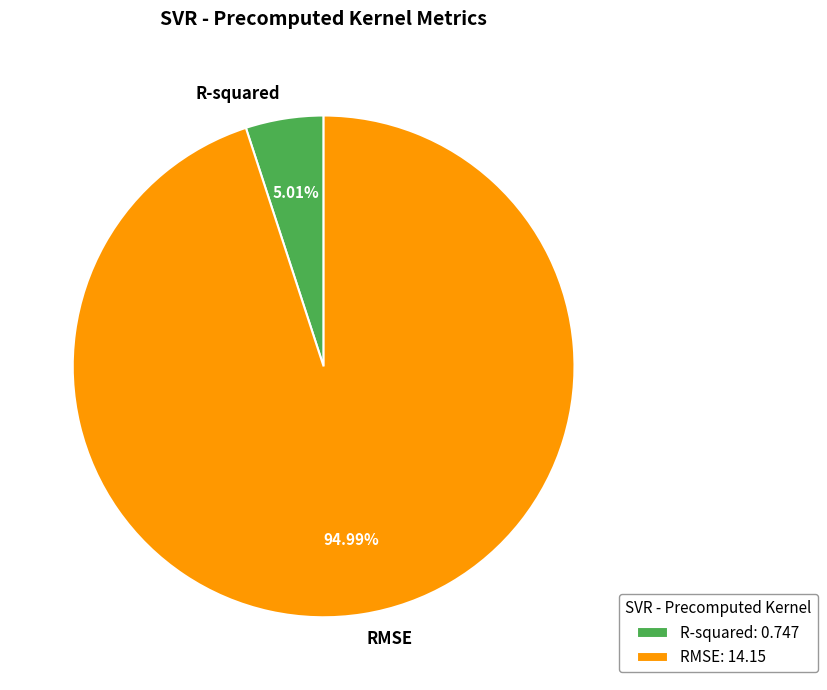

Is there a majority slice in this chart?

Yes